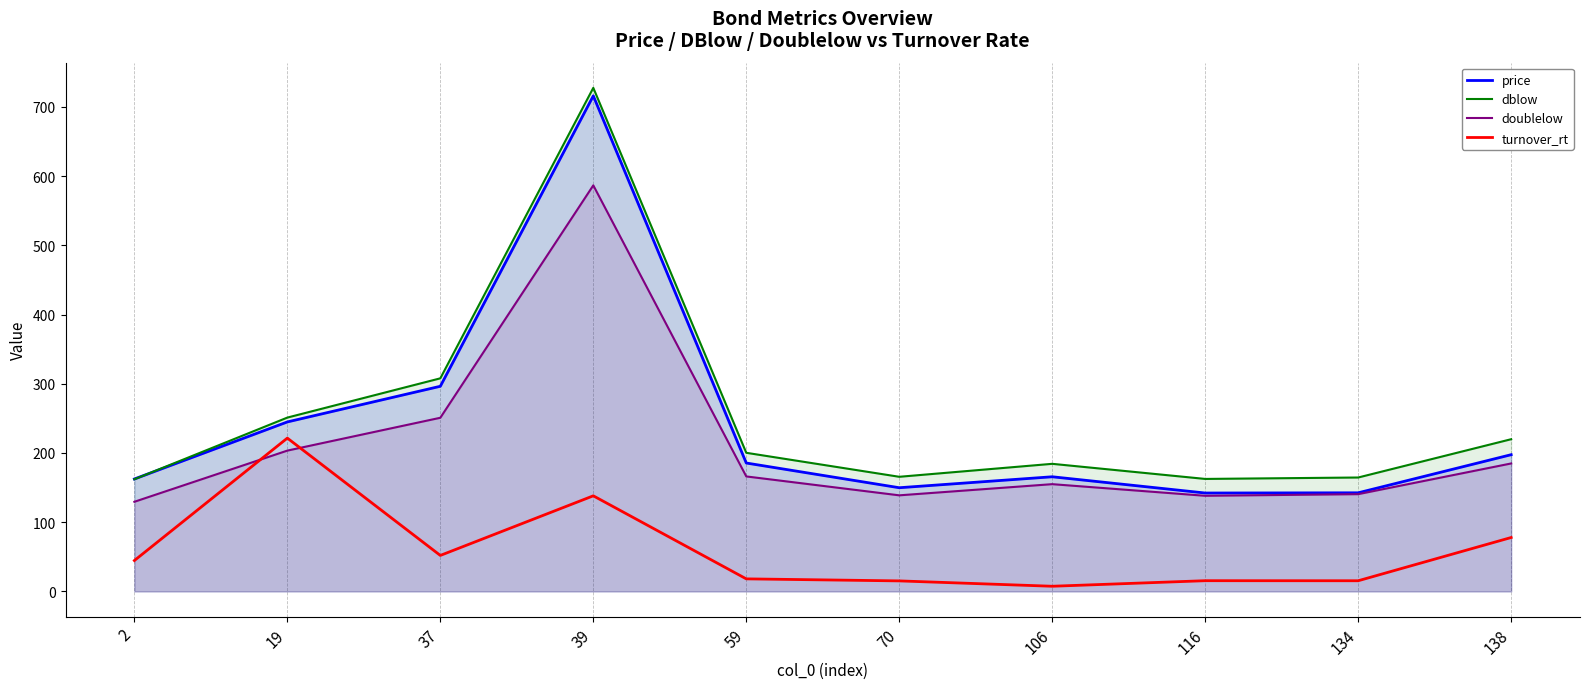

At which category does doublelow reach its first local peak?

39